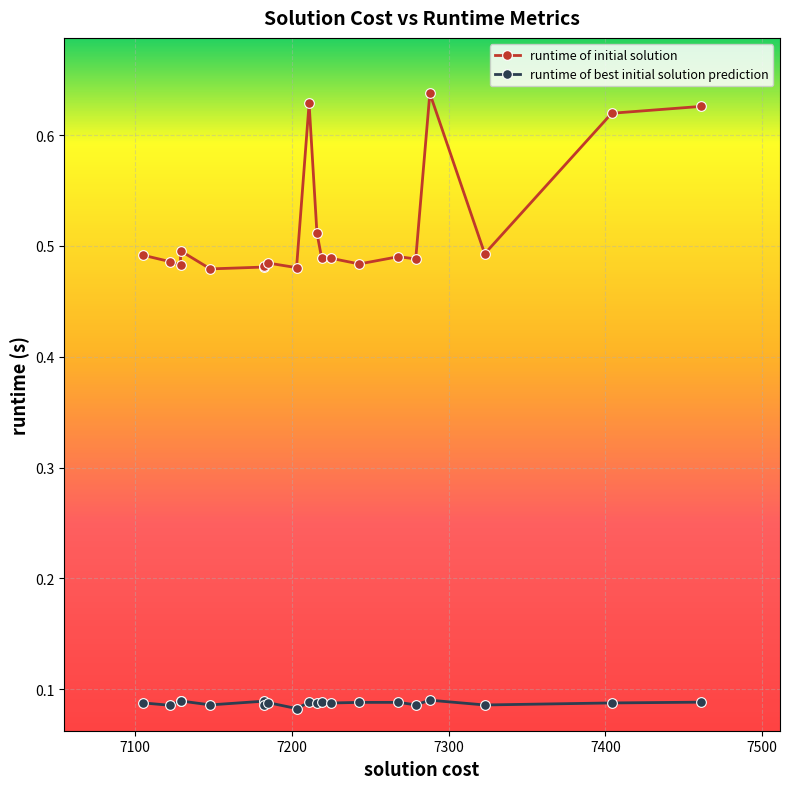

What is the difference between the highest and lowest values at 7288?

0.5